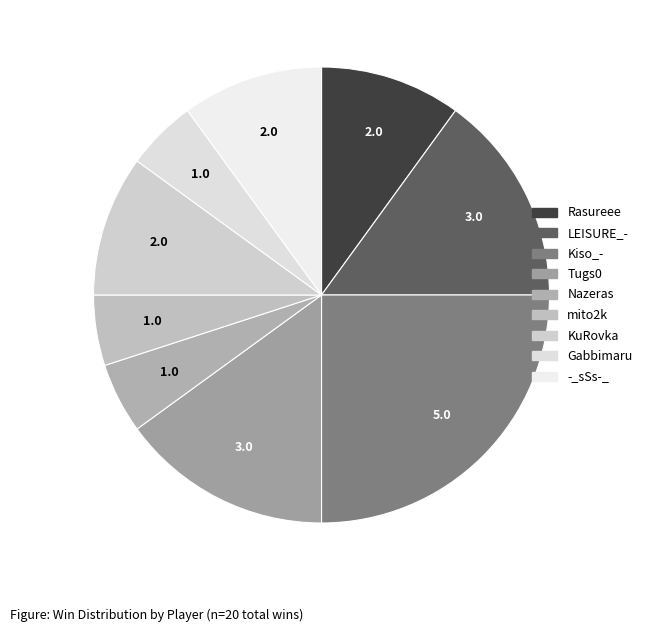

How many segments does this pie chart have?

9